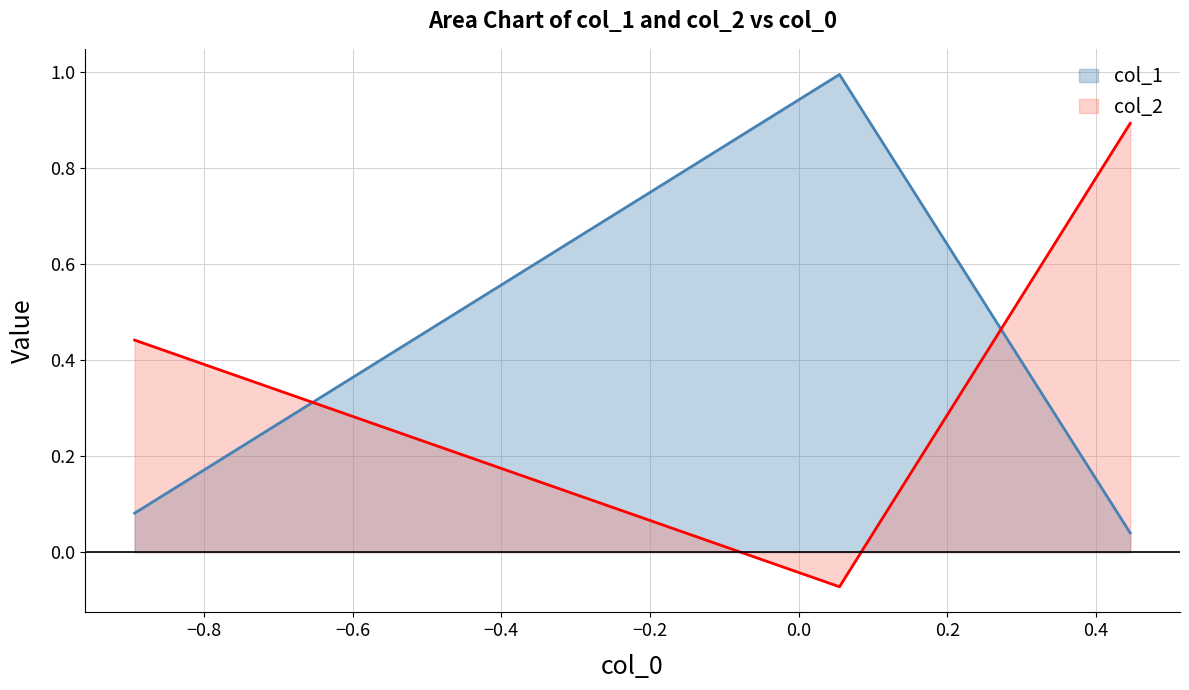

What is the maximum value shown in the chart?

1.0